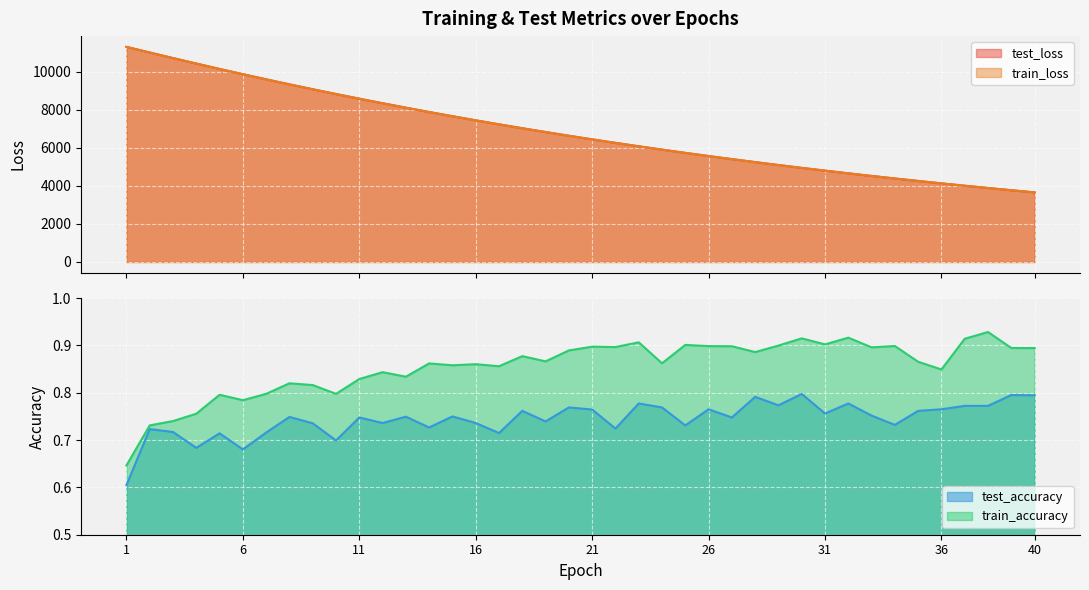

Reading right to left, list all the values displayed in this chart.

test_loss: 3655.2	3768.5	3885.1	4004.9	4128.3	4255.1	4385.1	4518.7	4656.1	4797.4	4942.4	5091.6	5244.8	5402.2	5563.7	5729.8	5900.3	6075.2	6255.0	6439.5	6629.1	6823.7	7023.2	7228.4	7438.7	7654.3	7875.6	8103.2	8335.8	8575.0	8819.7	9070.6	9327.4	9591.2	9860.9	10136.2	10420.7	10706.8	11000.0	11295.8
train_loss: 3654.6	3767.9	3884.3	4004.2	4127.7	4254.2	4384.1	4517.9	4655.2	4796.5	4941.6	5090.7	5244.0	5401.2	5562.9	5728.8	5899.4	6074.2	6254.0	6438.5	6628.0	6822.6	7022.2	7227.1	7437.5	7653.1	7874.3	8101.9	8334.3	8573.5	8818.4	9069.2	9326.2	9589.8	9859.1	10134.8	10418.7	10705.6	10998.6	11294.4
test_accuracy: 0.8	0.8	0.8	0.8	0.8	0.8	0.7	0.8	0.8	0.8	0.8	0.8	0.8	0.7	0.8	0.7	0.8	0.8	0.7	0.8	0.8	0.7	0.8	0.7	0.7	0.8	0.7	0.7	0.7	0.7	0.7	0.7	0.7	0.7	0.7	0.7	0.7	0.7	0.7	0.6
train_accuracy: 0.9	0.9	0.9	0.9	0.8	0.9	0.9	0.9	0.9	0.9	0.9	0.9	0.9	0.9	0.9	0.9	0.9	0.9	0.9	0.9	0.9	0.9	0.9	0.9	0.9	0.9	0.9	0.8	0.8	0.8	0.8	0.8	0.8	0.8	0.8	0.8	0.8	0.7	0.7	0.6